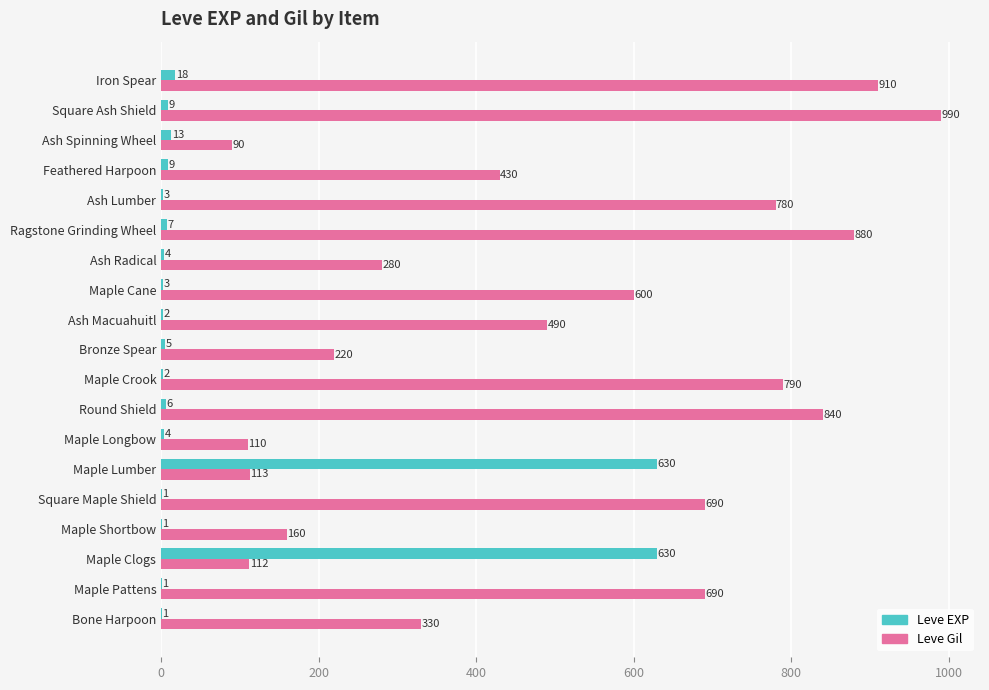

Is it true that Leve Gil equals 163 at Maple Longbow?

False